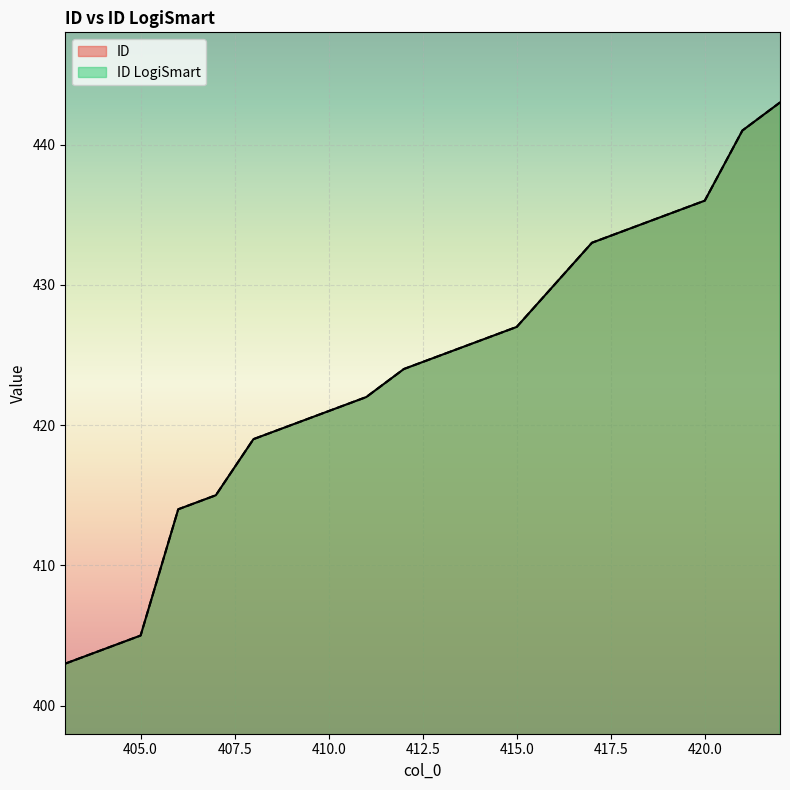

What is the value of the ID point at the 17th from the left?

435